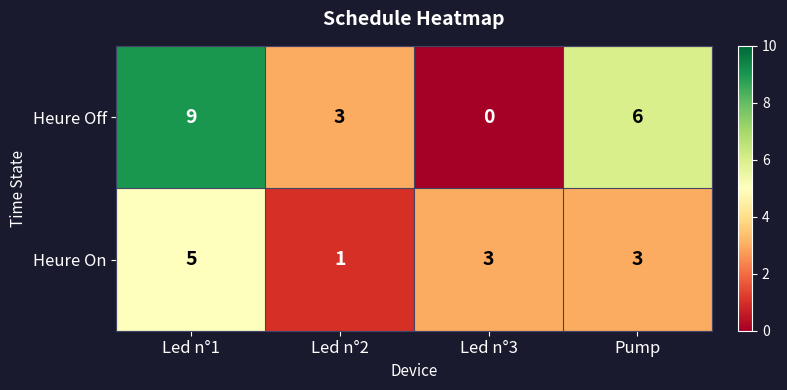

At Pump, list the series in order from largest to smallest.

Heure Off, Heure On